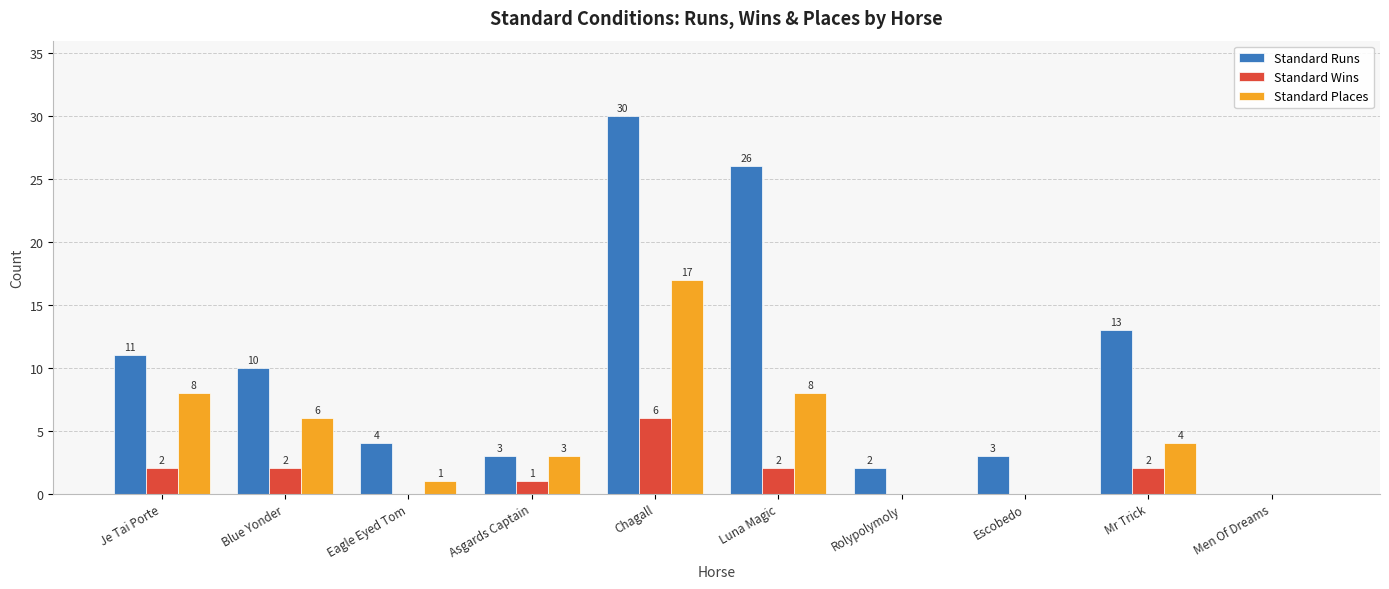

What is the sum of the Standard Runs values at Luna Magic and Men Of Dreams?

26